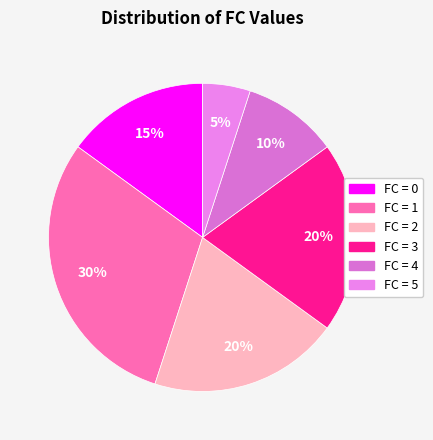

Which category has the biggest portion of the pie?

1